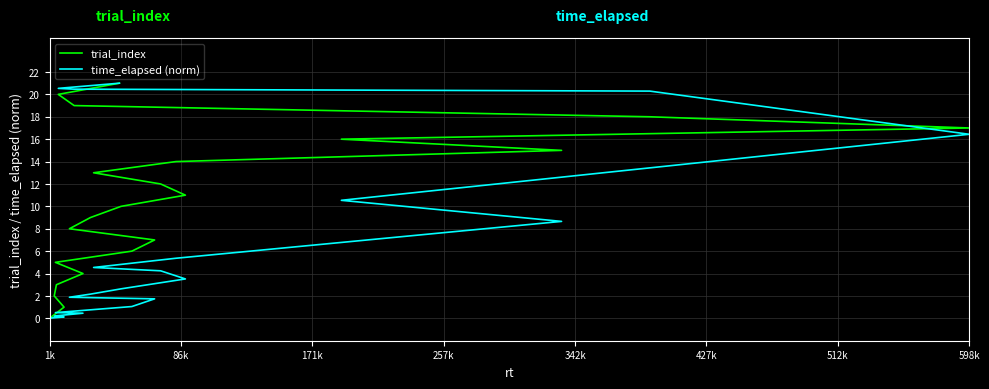

List the series in order of their overall mean, highest first.

trial_index, time_elapsed (norm)